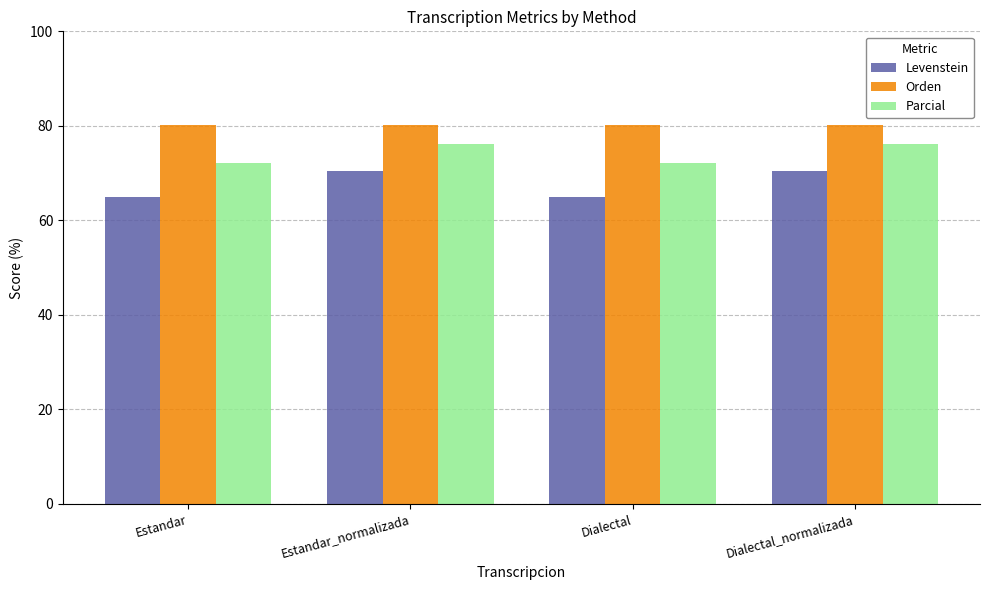

At Dialectal, list the series in order from smallest to largest.

Levenstein, Parcial, Orden